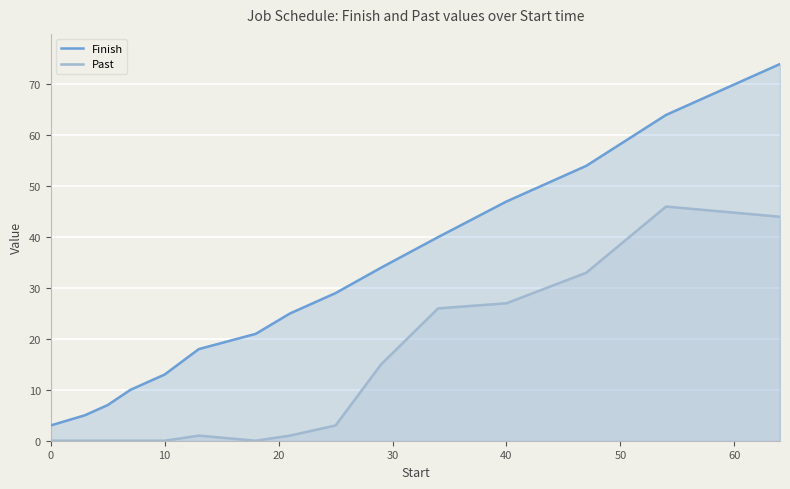

True or false: Finish and Past cross at least once.

False